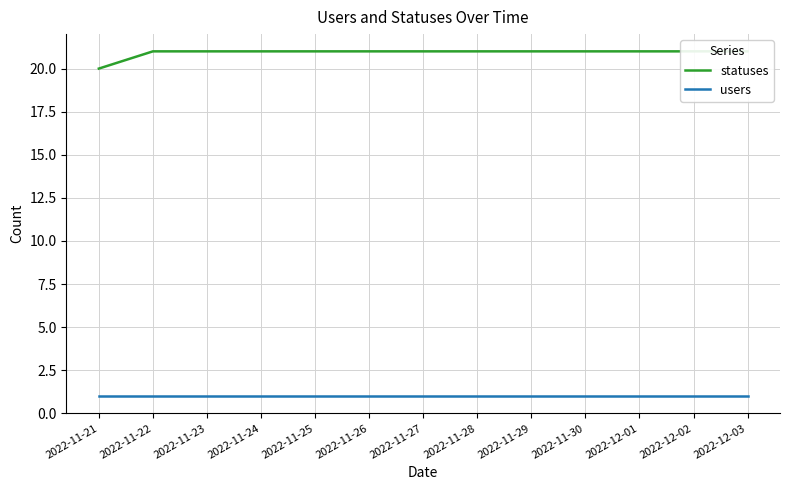

Does the chart display data point markers on the line(s)?

No